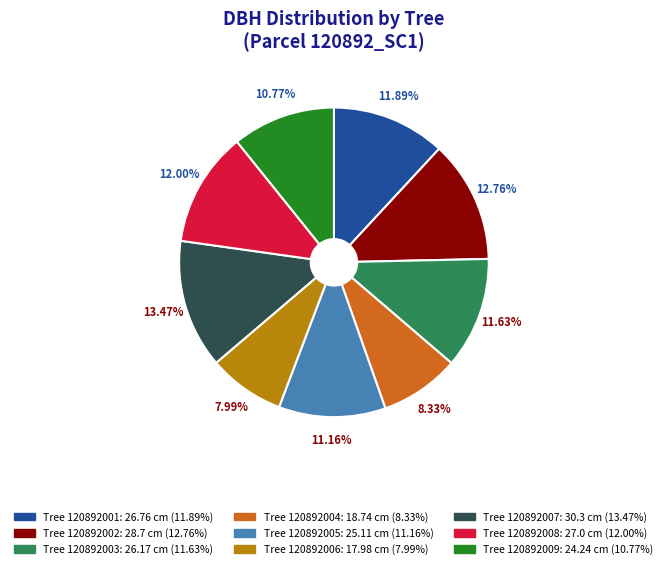

Is there a majority slice in this chart?

No